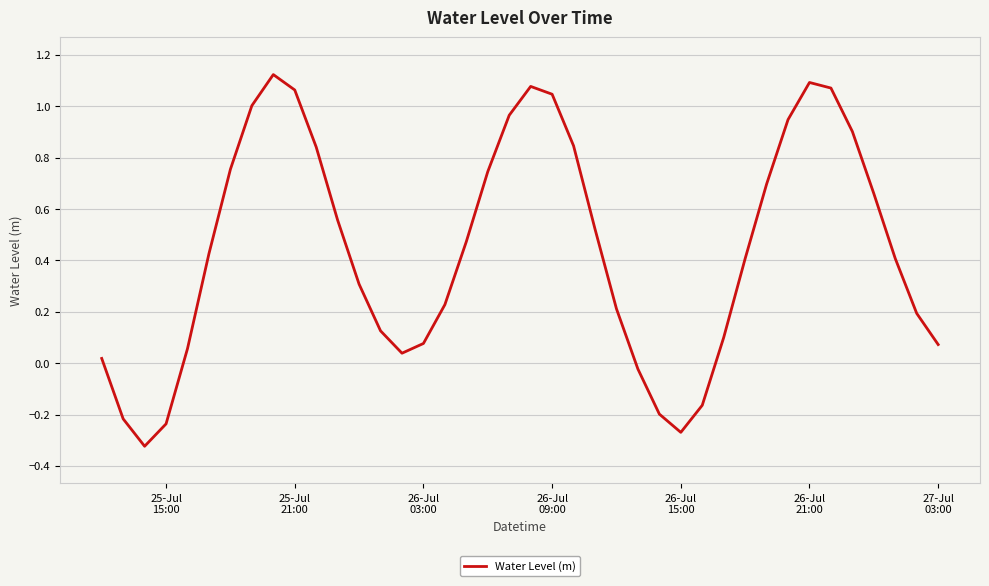

What is the difference between the maximum and minimum values?

1.4